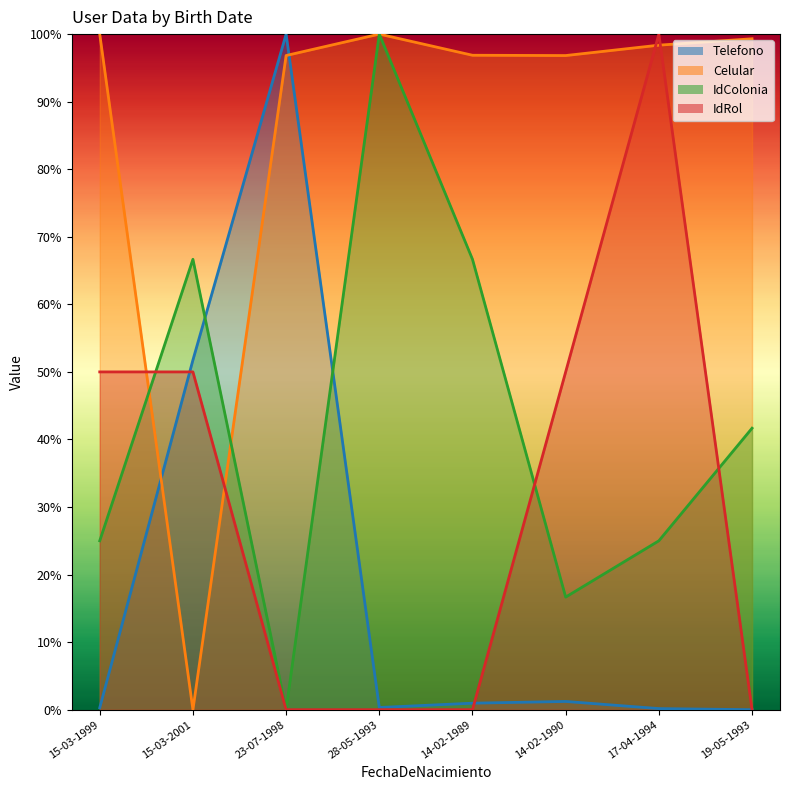

Reading right to left, list all the values displayed in this chart.

Telefono: 0.0	0.0	0.0	0.0	0.0	1.0	0.5	0.0
Celular: 1.0	1.0	1.0	1.0	1.0	1.0	0.0	1.0
IdColonia: 0.4	0.2	0.2	0.7	1.0	0.0	0.7	0.2
IdRol: 0.0	1.0	0.5	0.0	0.0	0.0	0.5	0.5